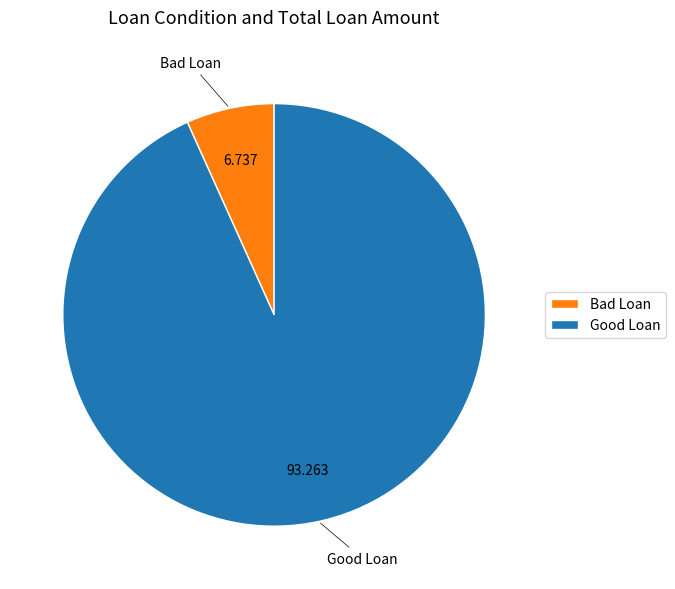

Is it true that Bad Loan is 7% of the pie?

True